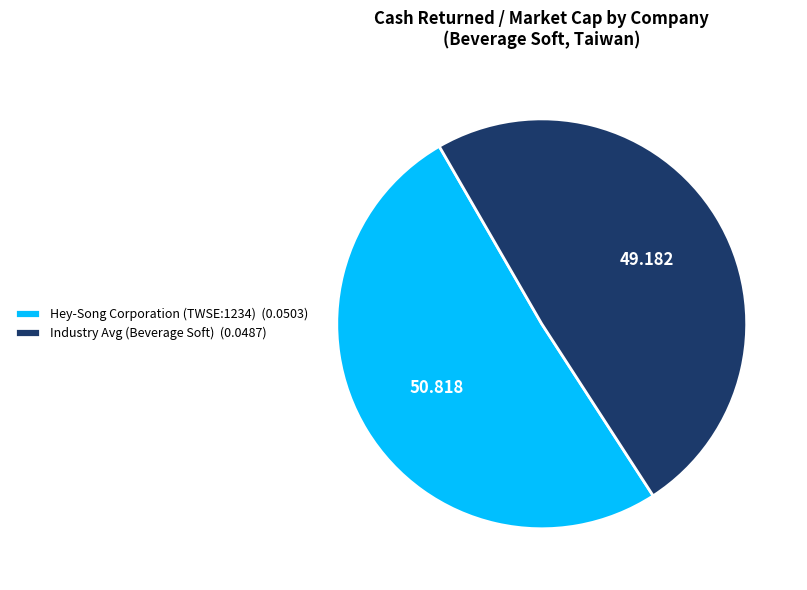

Is the sum of Industry Avg (Beverage Soft) (0.0487) and Hey-Song Corporation (TWSE:1234) (0.0503) greater than half?

Yes